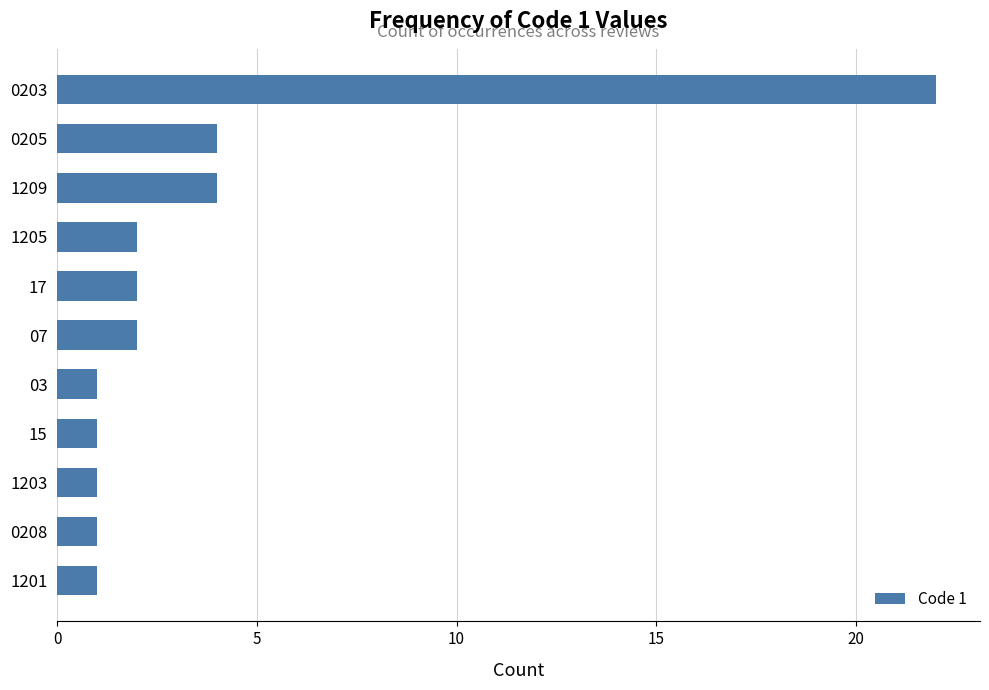

At which category does the chart reach its peak across all series?

0203